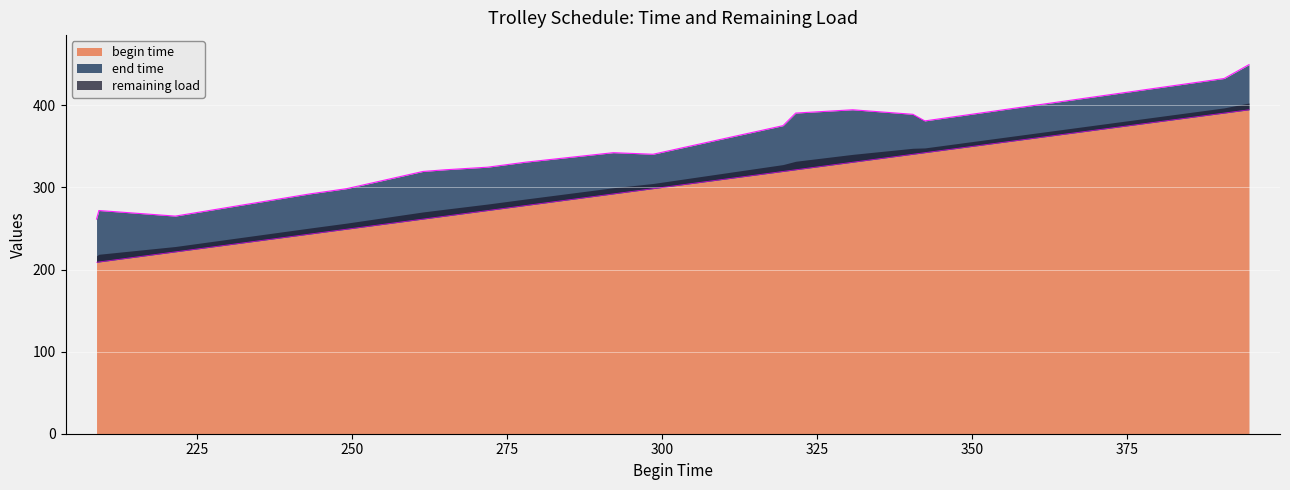

Which series changed the most between 4 and 6?

begin time